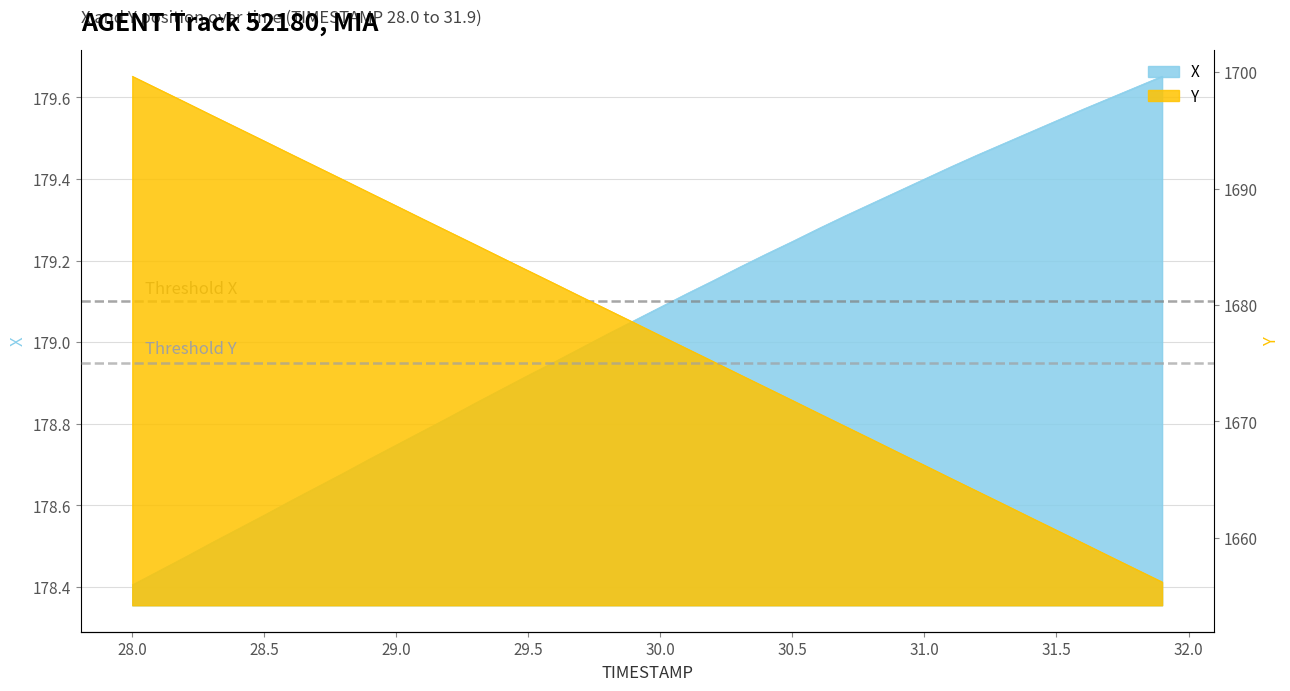

How many series are shown in this chart?

2